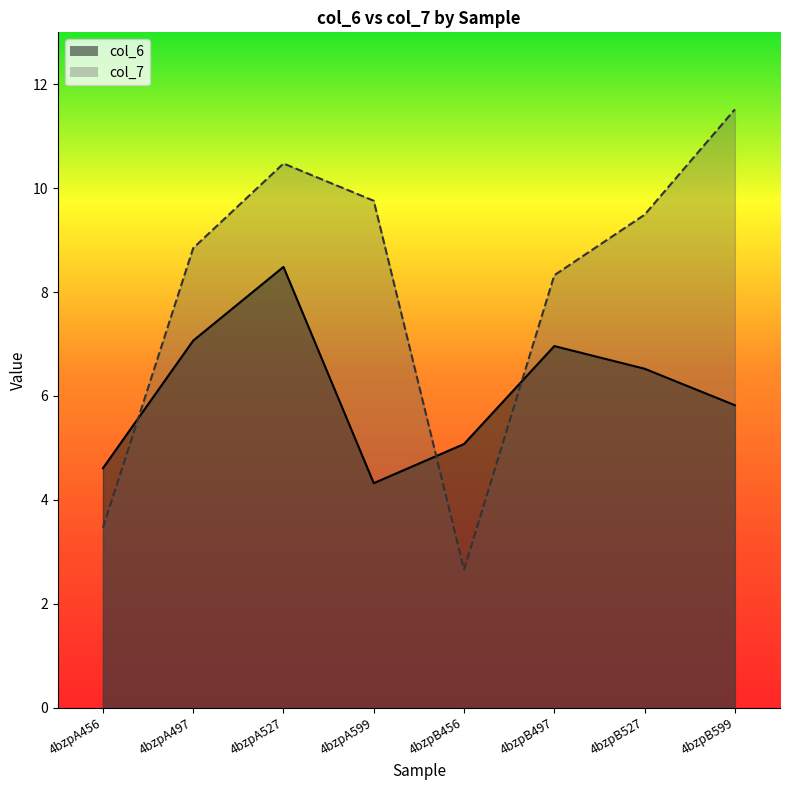

What is the spread (max minus min) of values at 4bzpB497?

1.4